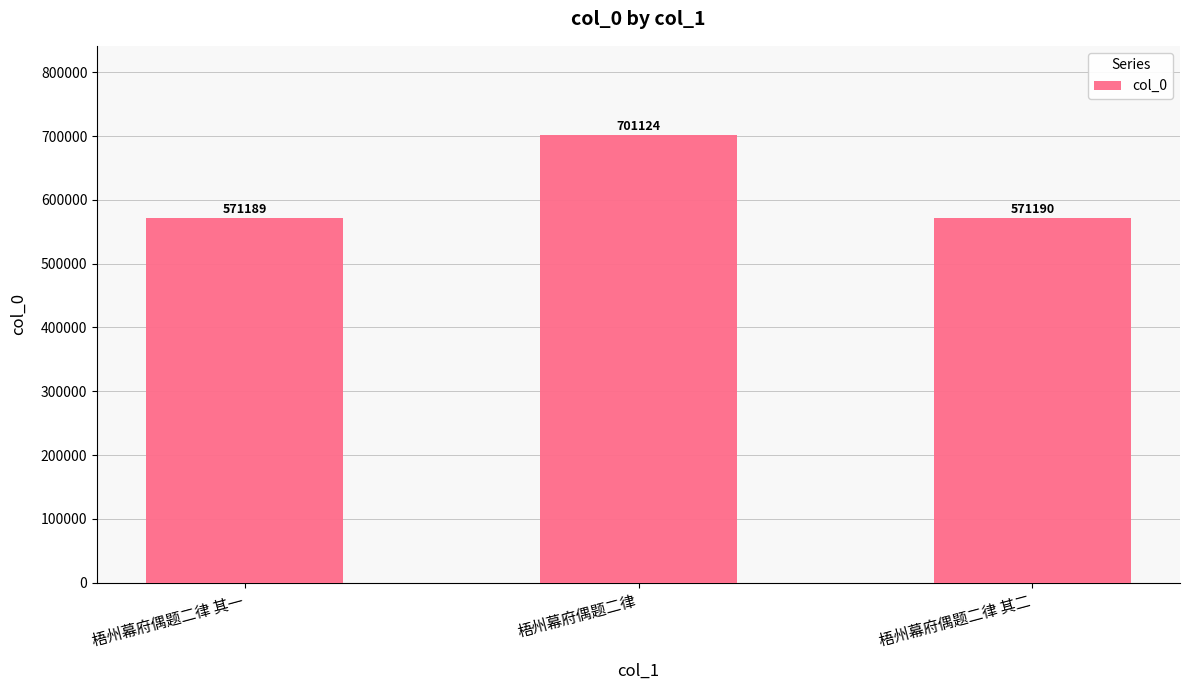

Between 梧州幕府偶题二律 其一 and 梧州幕府偶题二律 其二, which is larger?

梧州幕府偶题二律 其二